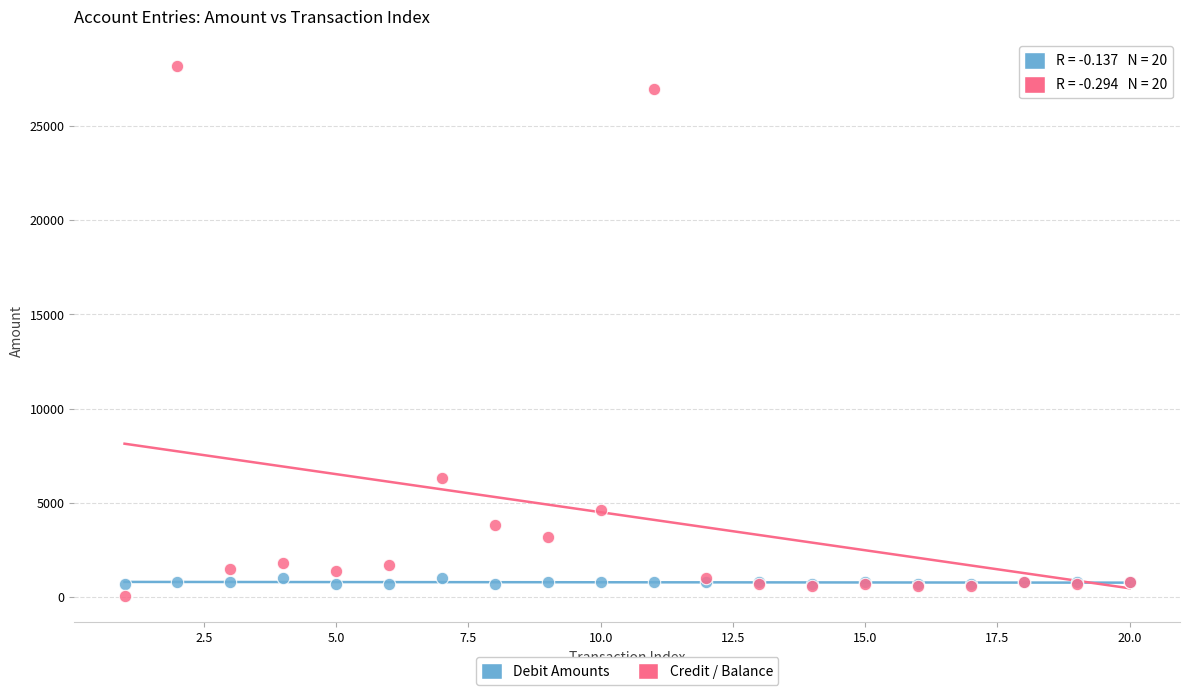

Across all series, what Y value is closest to 14131?

6300